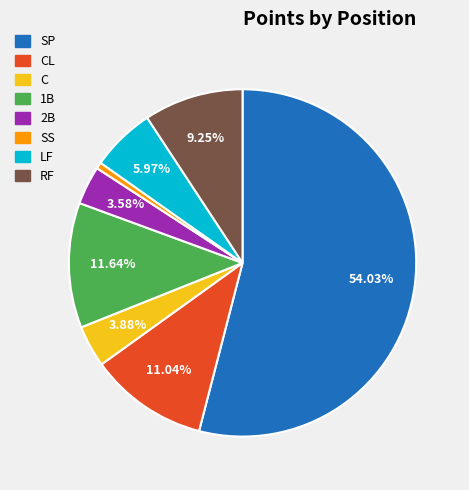

Is there a majority slice in this chart?

Yes